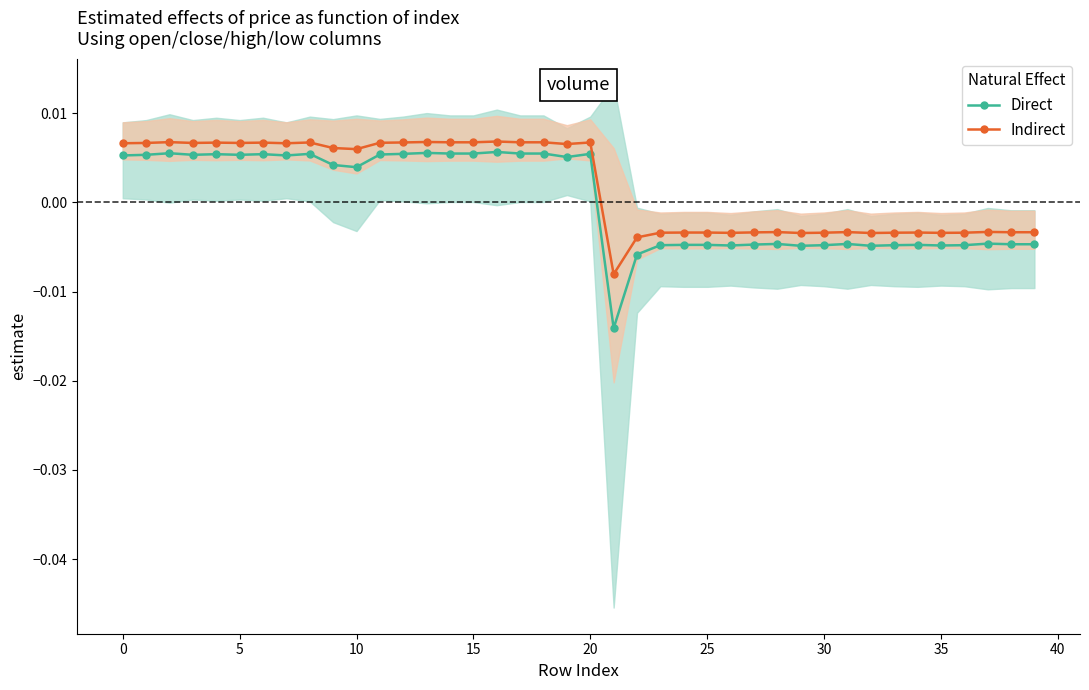

List the series in order of their overall mean, highest first.

Indirect, Direct